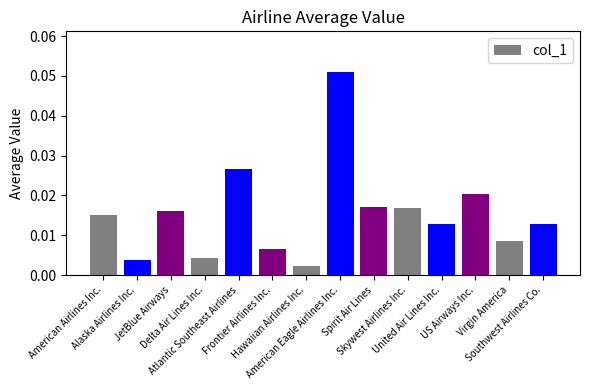

How many distinct data groups are displayed?

1